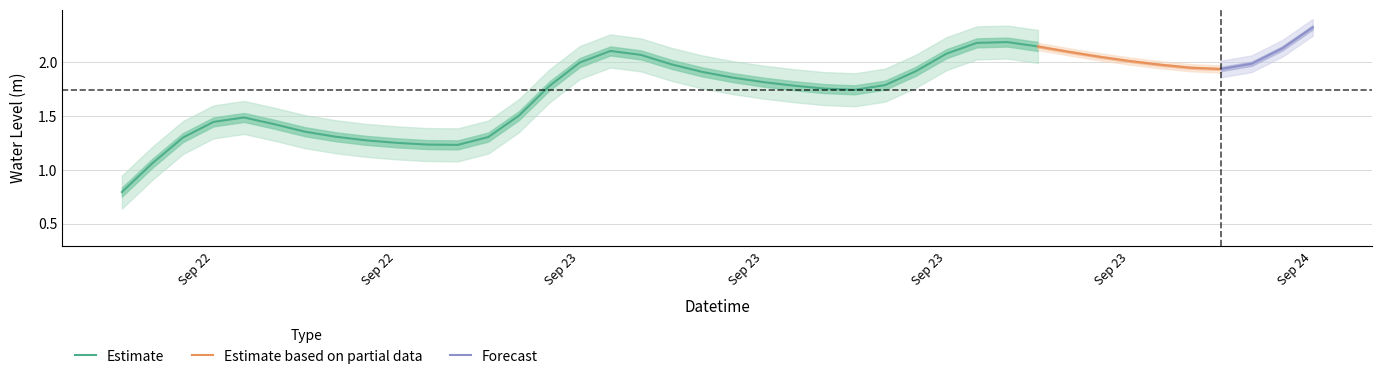

What is the greatest value displayed?

2.3